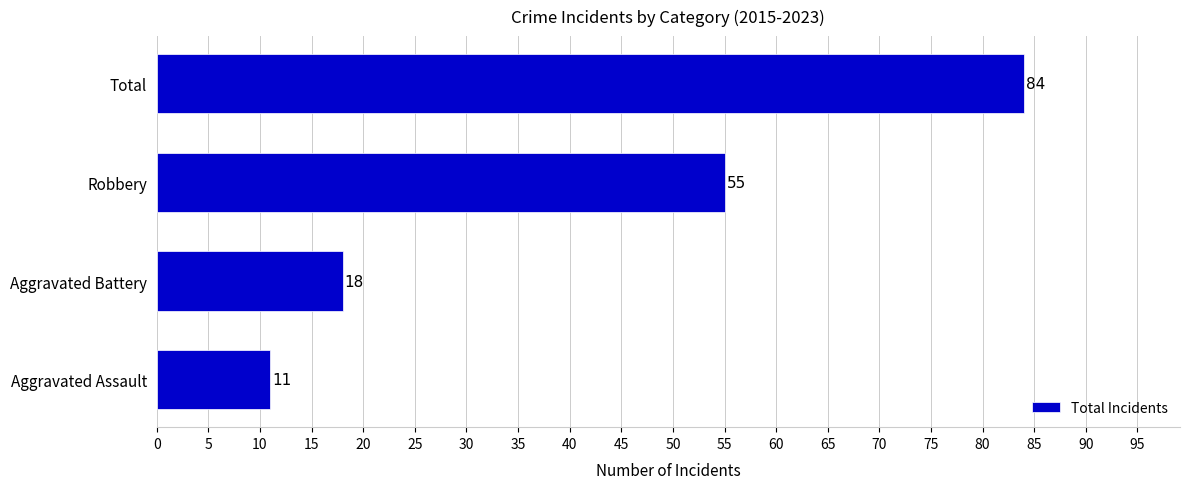

At which category does the chart reach its peak across all series?

Total